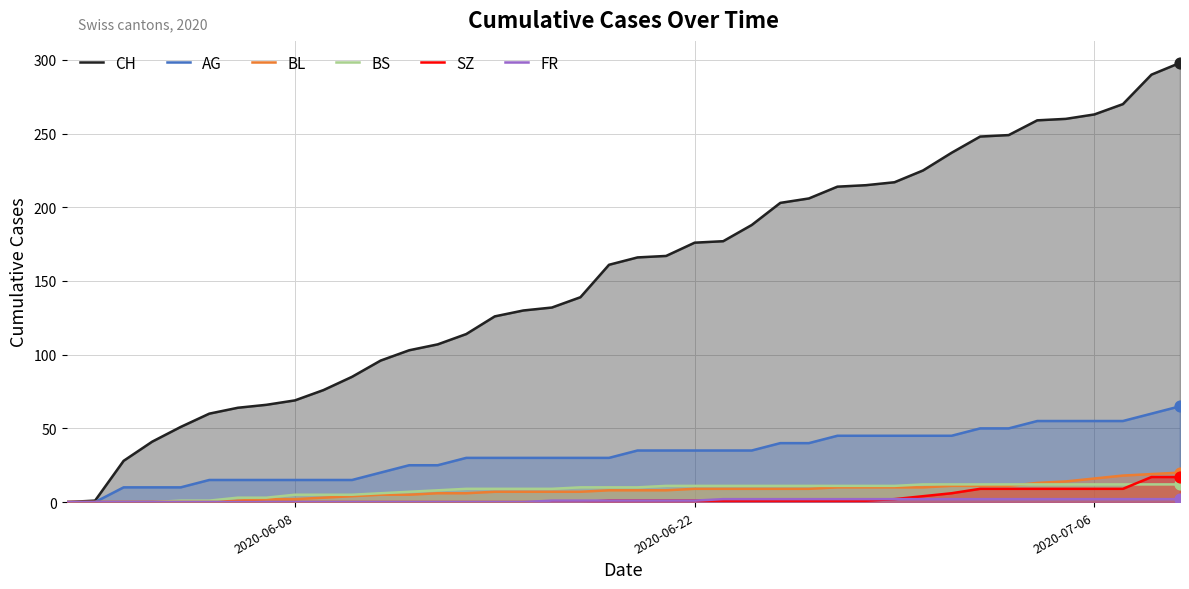

What are all the series names shown in the legend?

CH, AG, BL, BS, SZ, FR